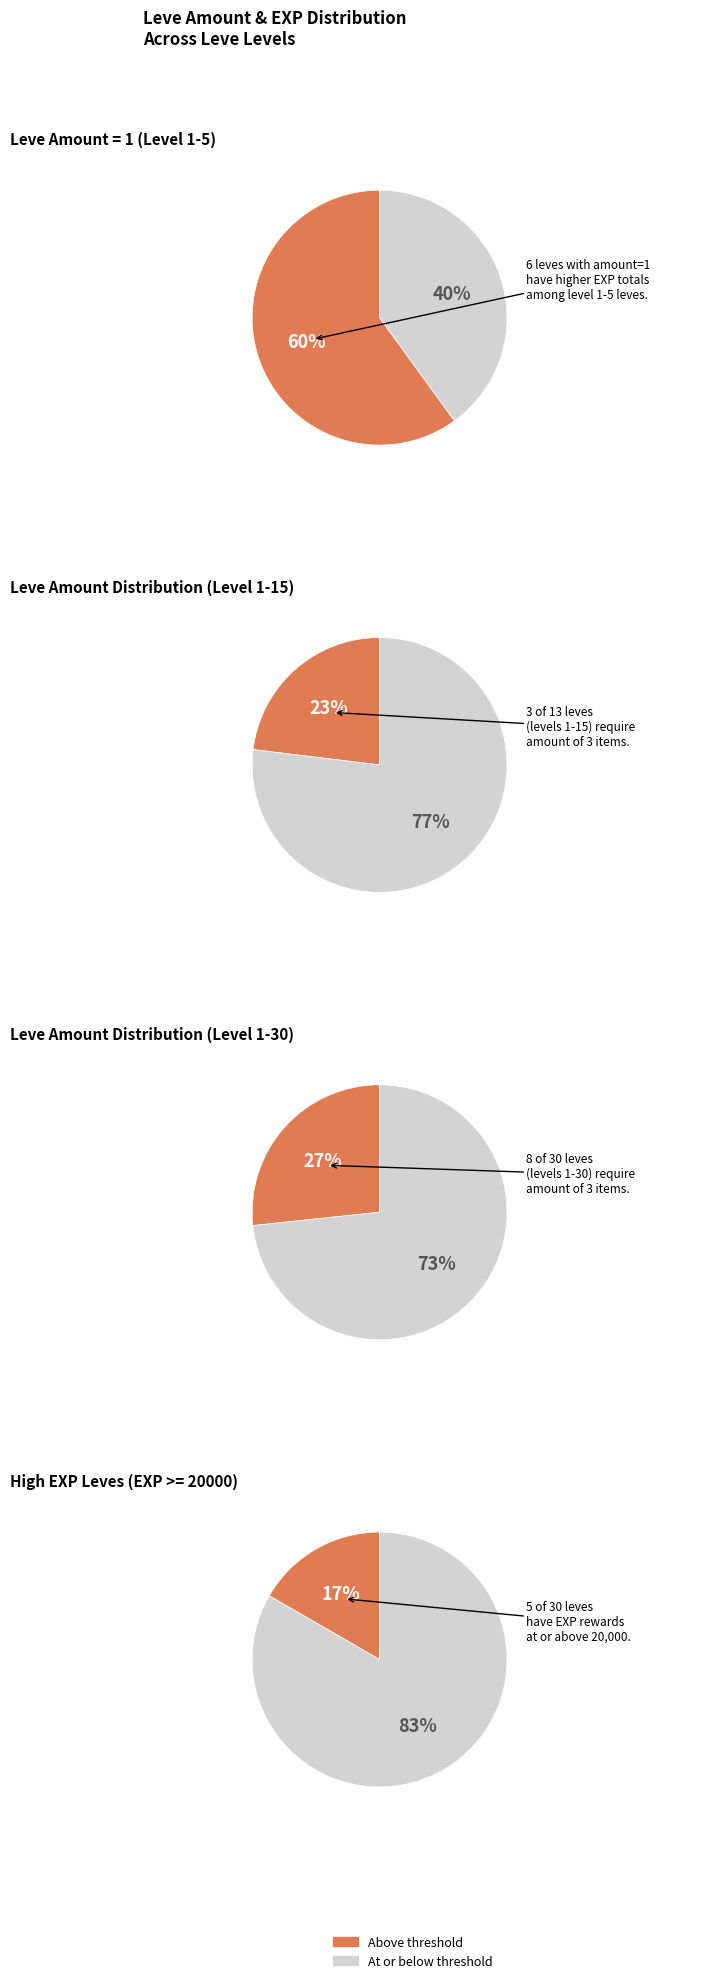

Does 3 account for over 50% of the chart?

No